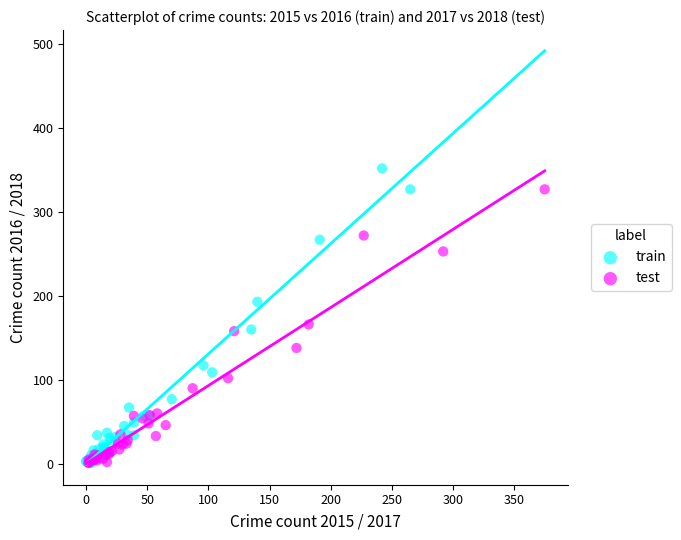

Which series reaches the maximum Y coordinate?

train